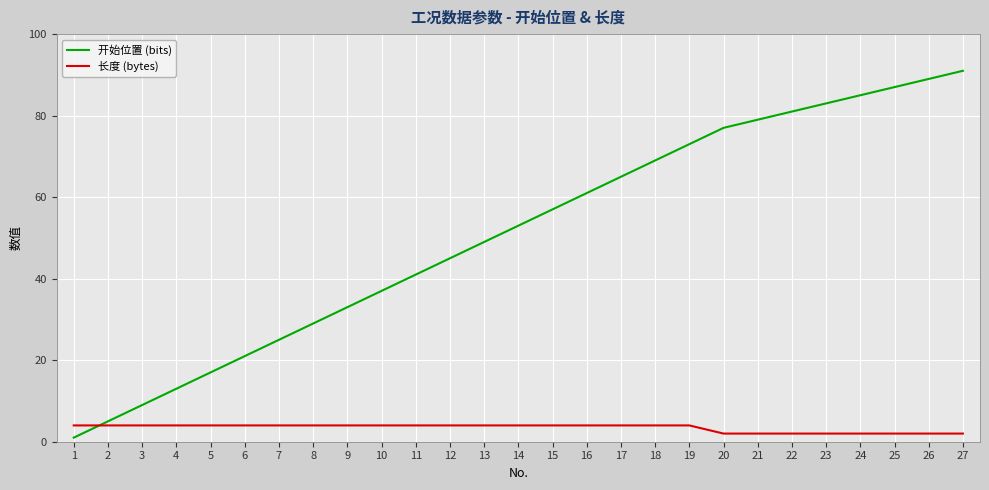

True or false: 长度 (bytes) has a value of 4 at 6.

True